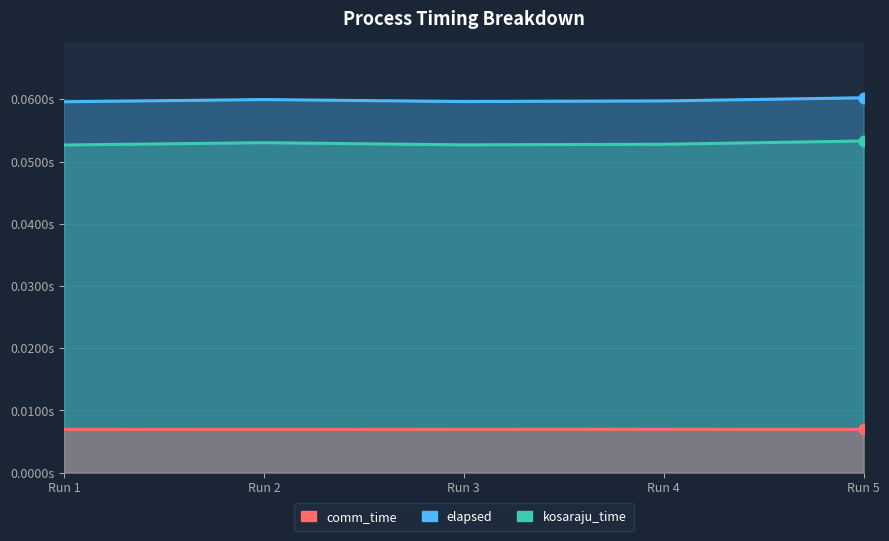

Which series reaches the maximum Y coordinate?

elapsed